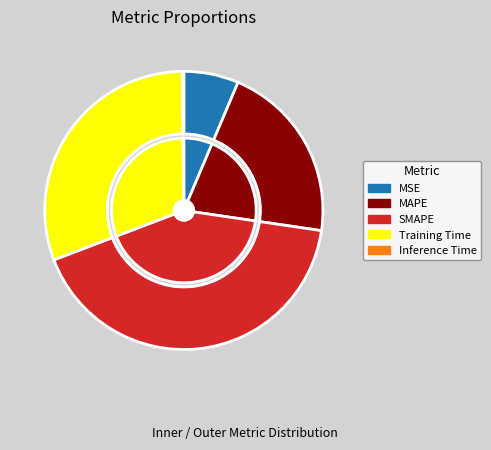

What is the smallest slice in the pie chart?

Inference Time